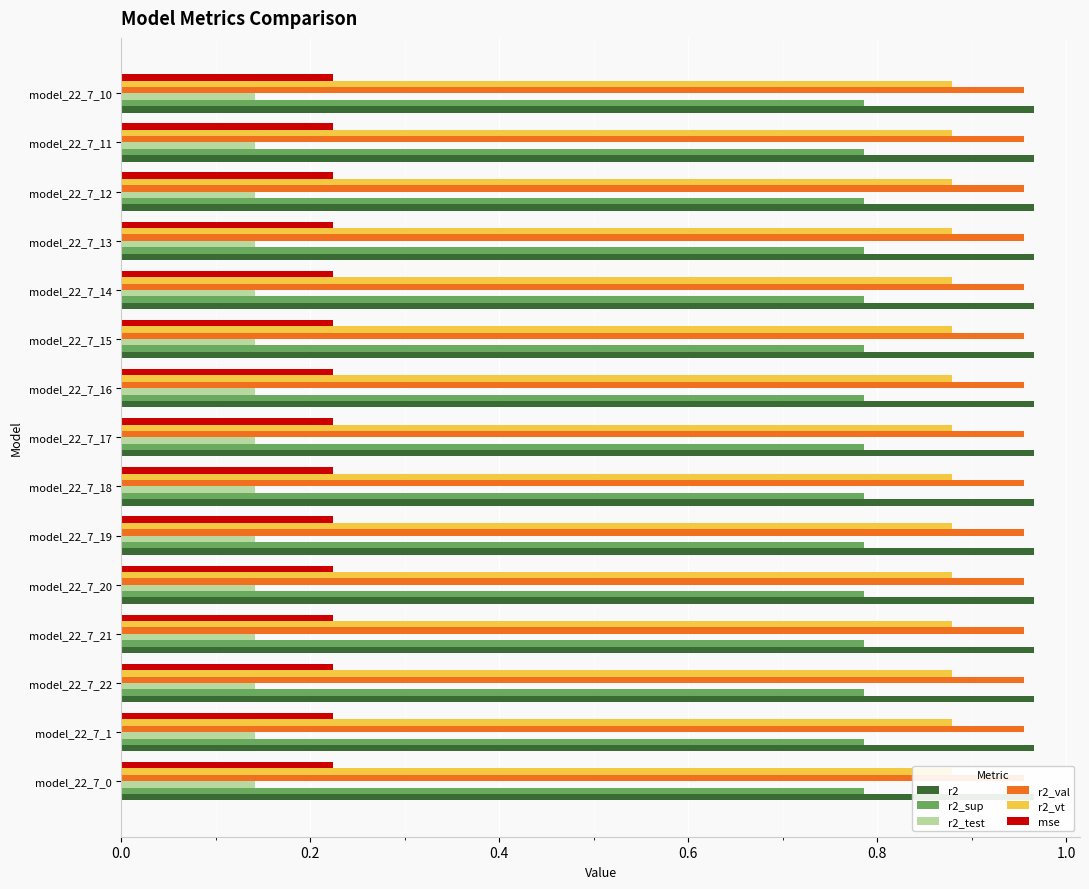

What are all the series names shown in the legend?

r2, r2_sup, r2_test, r2_val, r2_vt, mse